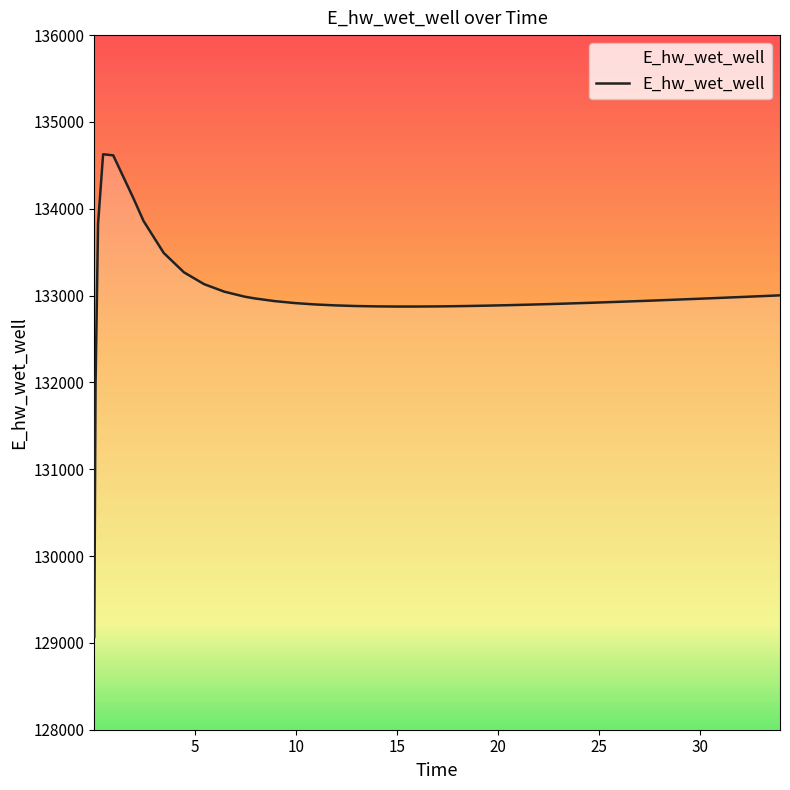

Reading left to right, extract all data points from this chart.

129070.3	131969.9	133825.9	134627.9	134615.1	134120.7	133859.3	133491.0	133268.0	133131.5	133044.9	132987.9	132967.5	132936.0	132913.6	132897.8	132887.0	132879.9	132875.7	132873.8	132873.7	132875.2	132876.5	132879.8	132884.2	132889.3	132895.1	132901.6	132908.6	132916.1	132924.0	132932.3	132940.9	132945.3	132954.3	132963.6	132973.1	132982.8	132992.8	133002.8